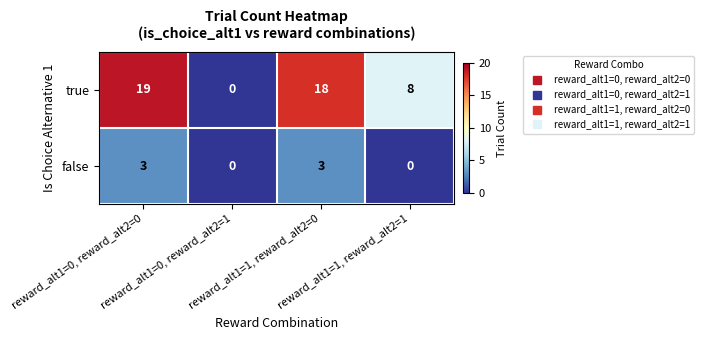

At which category does the chart reach its peak across all series?

reward_alt1=0, reward_alt2=0